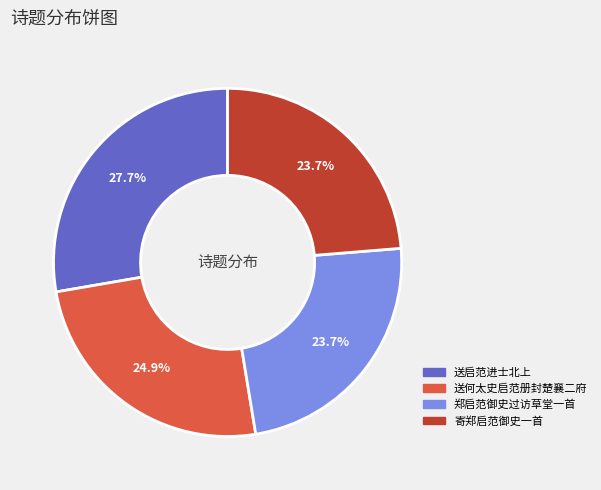

To the nearest percent, what is the combined percentage of 送启范进士北上 and 送何太史启范册封楚襄二府?

53%